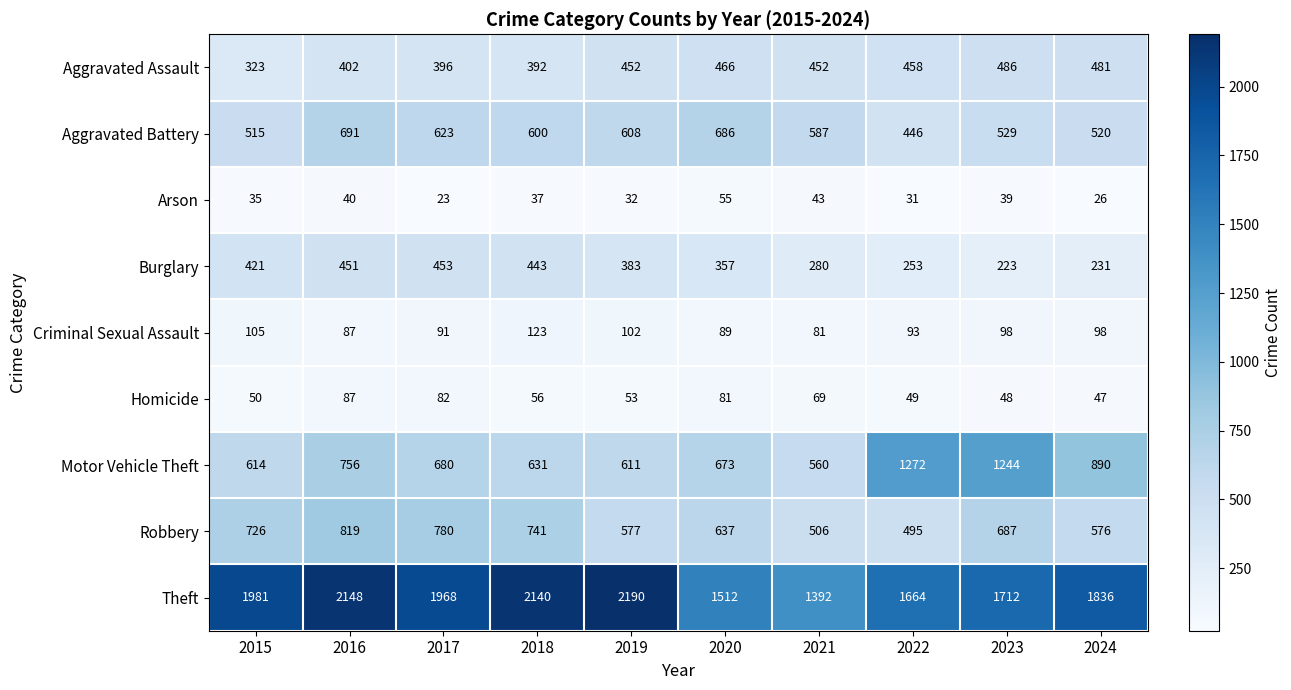

Rank the series at 2023 from lowest to highest value.

Arson, Homicide, Criminal Sexual Assault, Burglary, Aggravated Assault, Aggravated Battery, Robbery, Motor Vehicle Theft, Theft